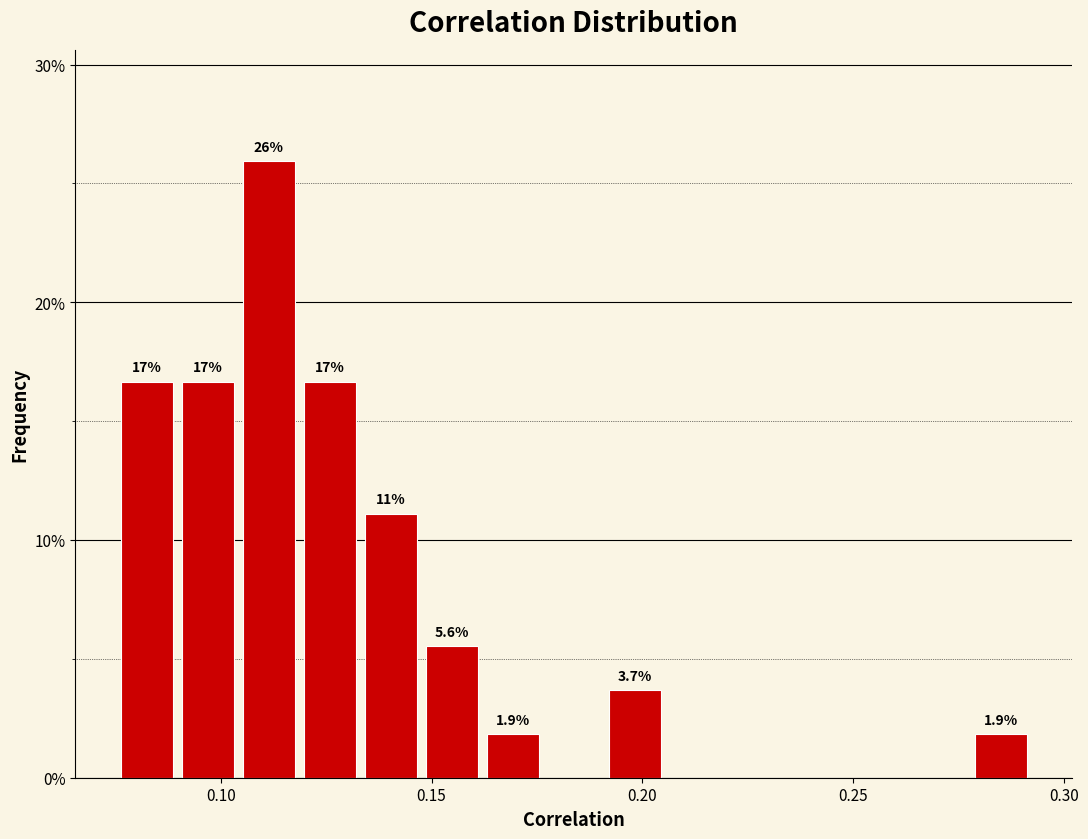

Read against the x-axis, roughly where is the centre of the tallest bar?

0.110